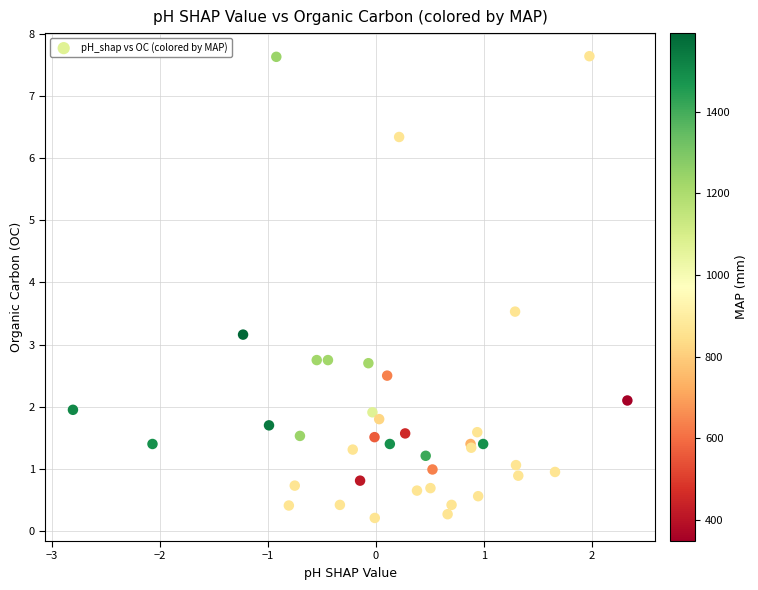

What Y value in the scatter plot is closest to 3?

3.2